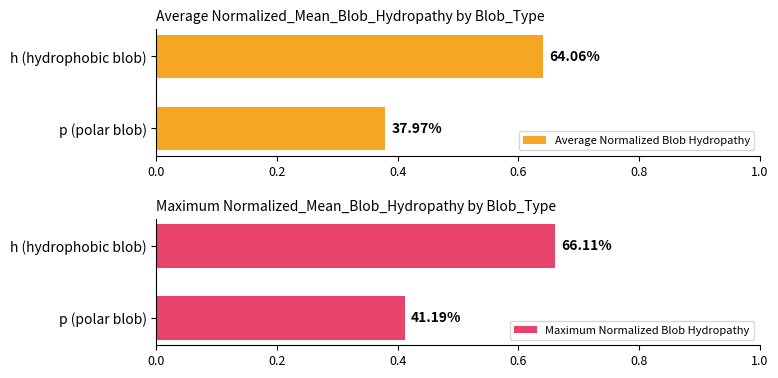

What is the difference between the maximum and minimum values in the Maximum Normalized Blob Hydropathy series?

0.2